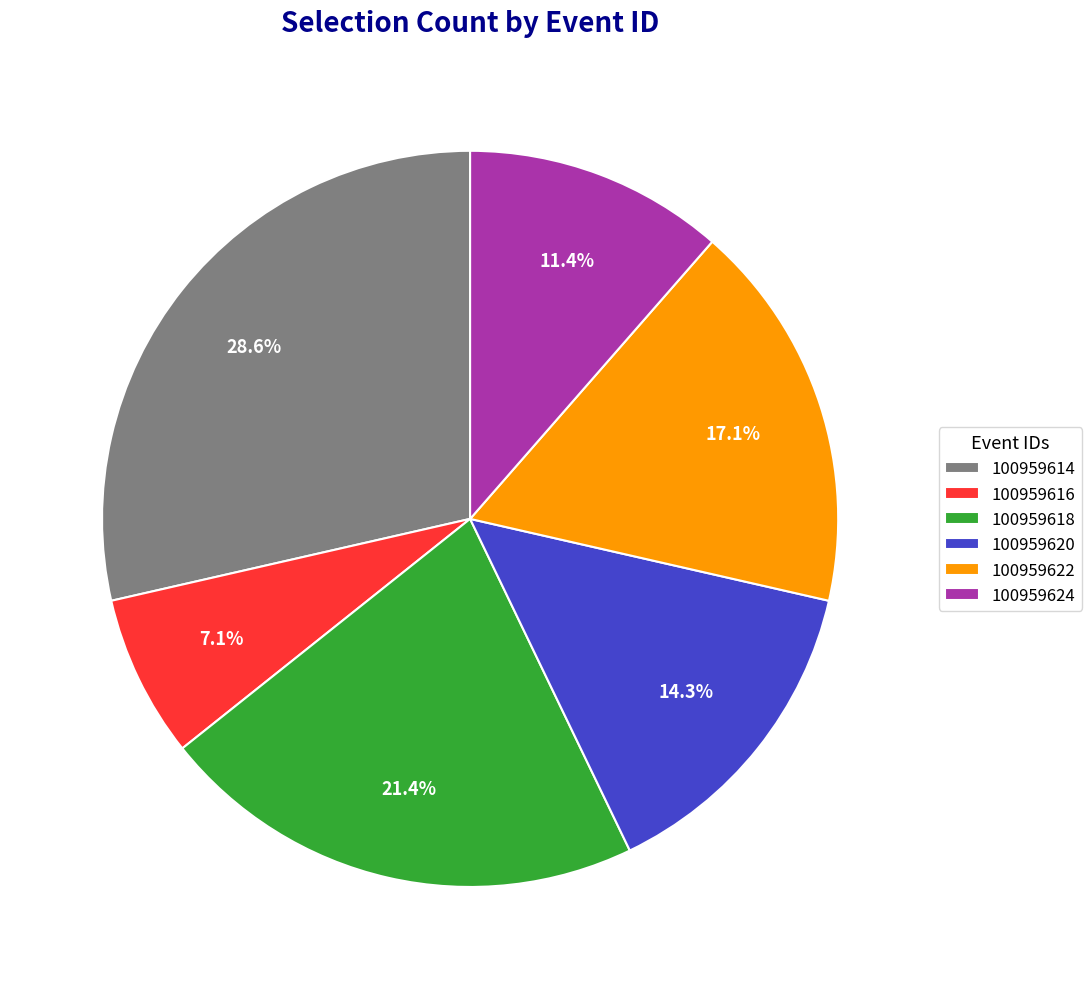

Combined, do 100959616 and 100959614 account for over 50%?

No